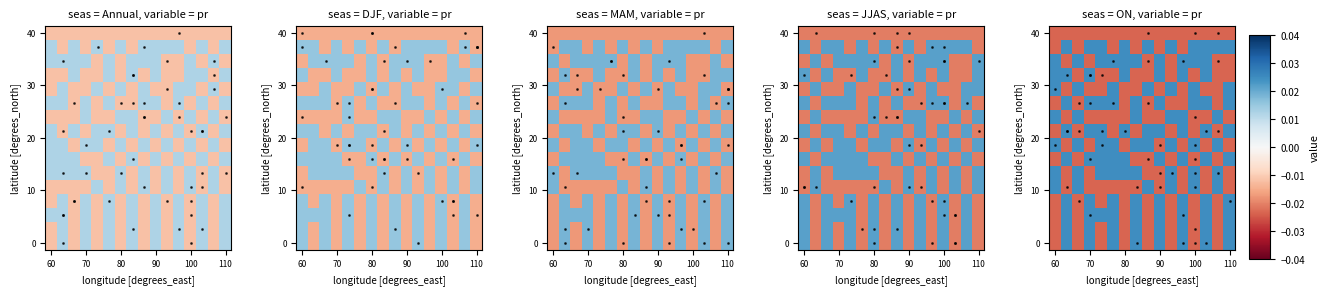

True or false: 11 has a value of -0.0 at 70.

False